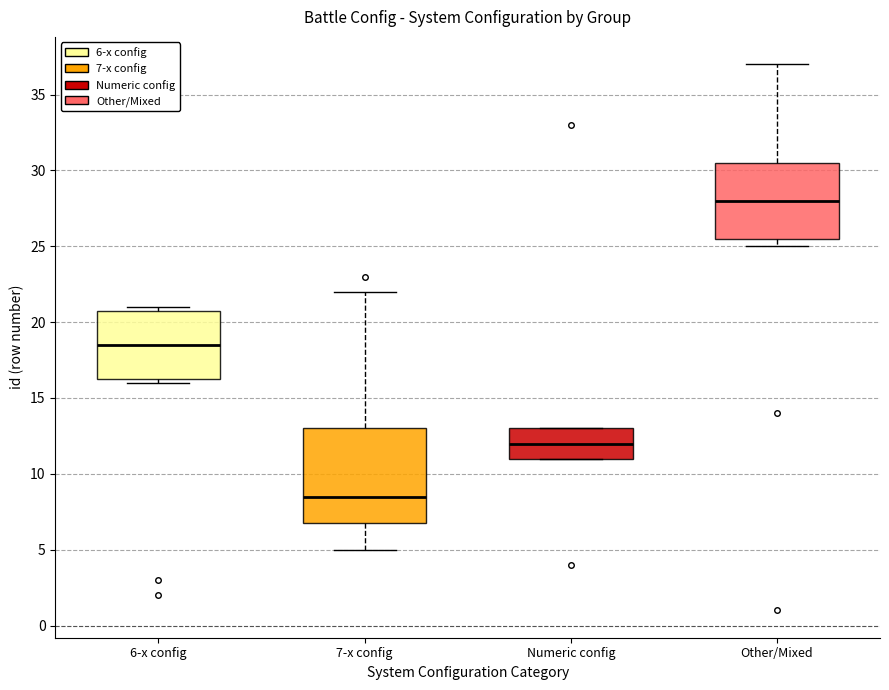

Comparing the boxes themselves (not the whiskers), which one is the tallest?

7-x config